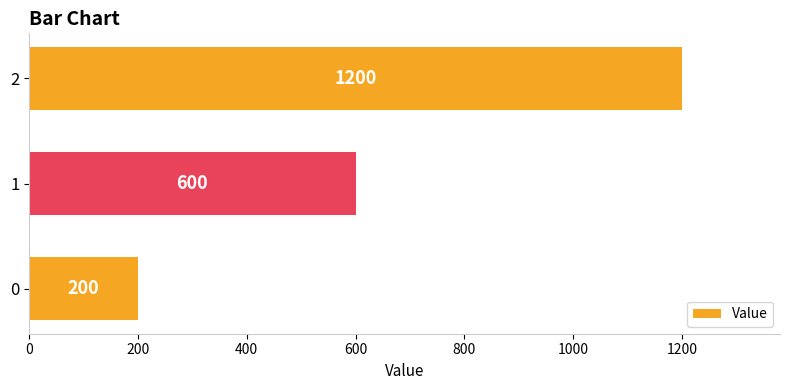

Does the chart contain stacked bars?

No